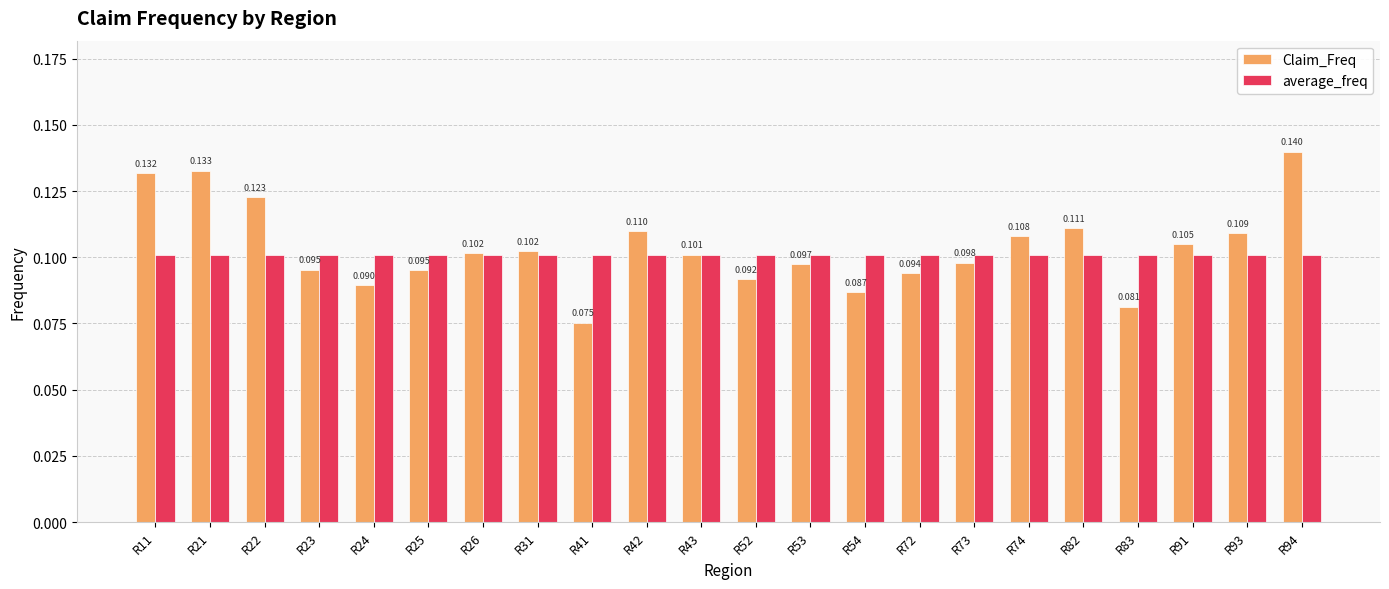

At R73, list the series in order from smallest to largest.

Claim_Freq, average_freq